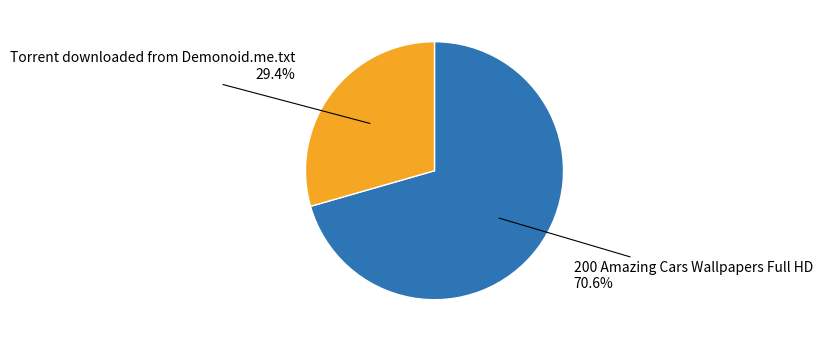

Which category has the biggest portion of the pie?

200 Amazing Cars Wallpapers Full HD